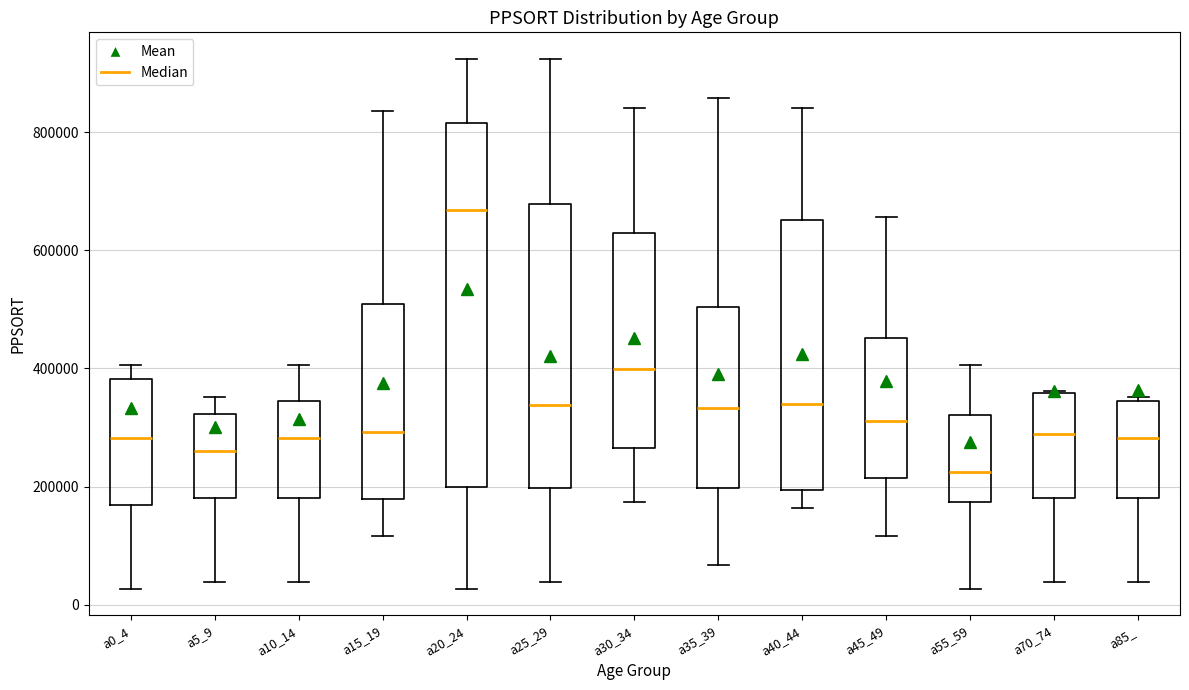

Reading left to right, transcribe this box plot: for each box, give where its median line is, the range the box spans, and where its two whiskers end, as read against the y-axis. The values are not printed on the chart, so give them approximately, as read against the axis.

a0_4: median 280000, box 160000 to 380000, whiskers 20000 to 400000
a5_9: median 260000, box 180000 to 320000, whiskers 40000 to 360000
a10_14: median 280000, box 180000 to 340000, whiskers 40000 to 400000
a15_19: median 300000, box 180000 to 500000, whiskers 120000 to 840000
a20_24: median 660000, box 200000 to 820000, whiskers 20000 to 920000
a25_29: median 340000, box 200000 to 680000, whiskers 40000 to 920000
a30_34: median 400000, box 260000 to 640000, whiskers 180000 to 840000
a35_39: median 340000, box 200000 to 500000, whiskers 60000 to 860000
a40_44: median 340000, box 200000 to 660000, whiskers 160000 to 840000
a45_49: median 320000, box 220000 to 460000, whiskers 120000 to 660000
a55_59: median 220000, box 180000 to 320000, whiskers 20000 to 400000
a70_74: median 280000, box 180000 to 360000, whiskers 40000 to 360000
a85_: median 280000, box 180000 to 340000, whiskers 40000 to 360000